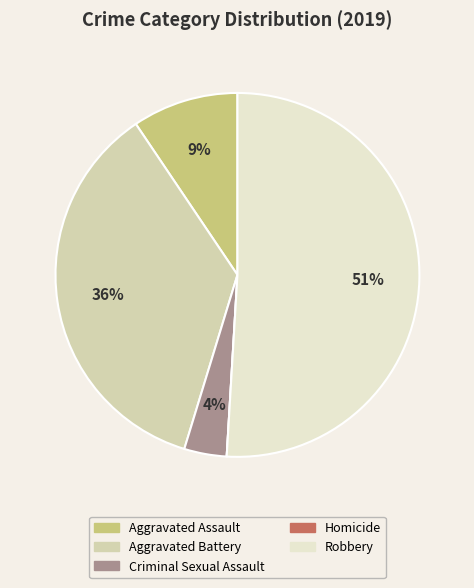

To the nearest percent, what is the average slice percentage?

20%